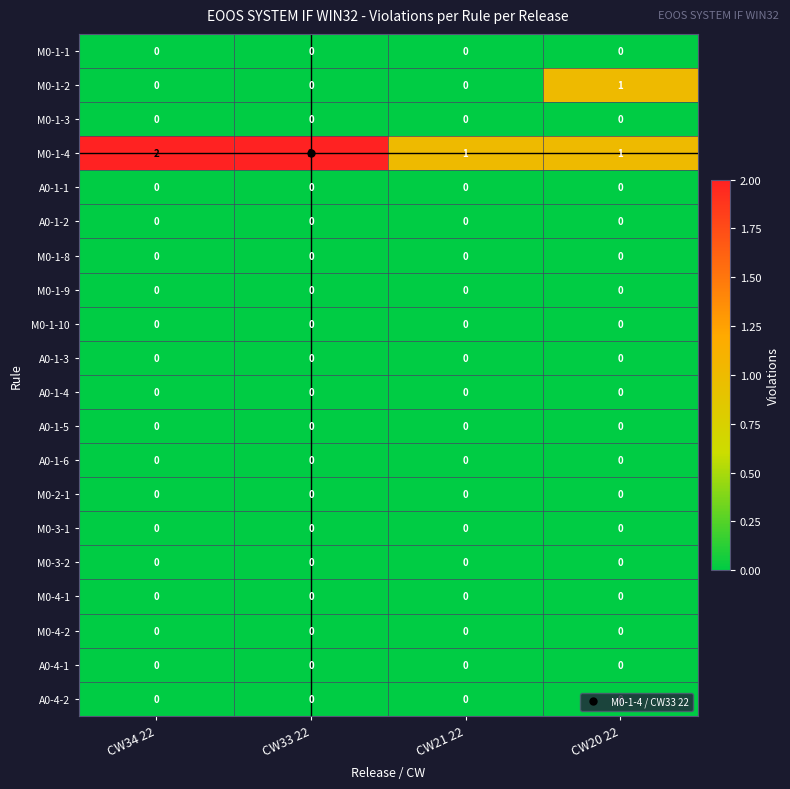

Count the number of data series in this chart.

20